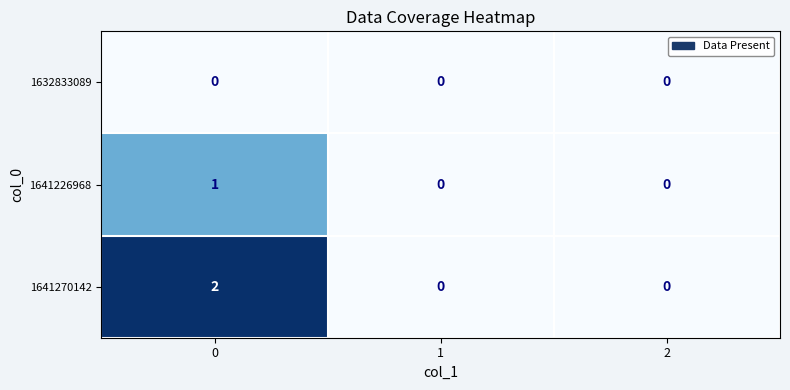

How many 1641226968 values are between 0 and 1?

3